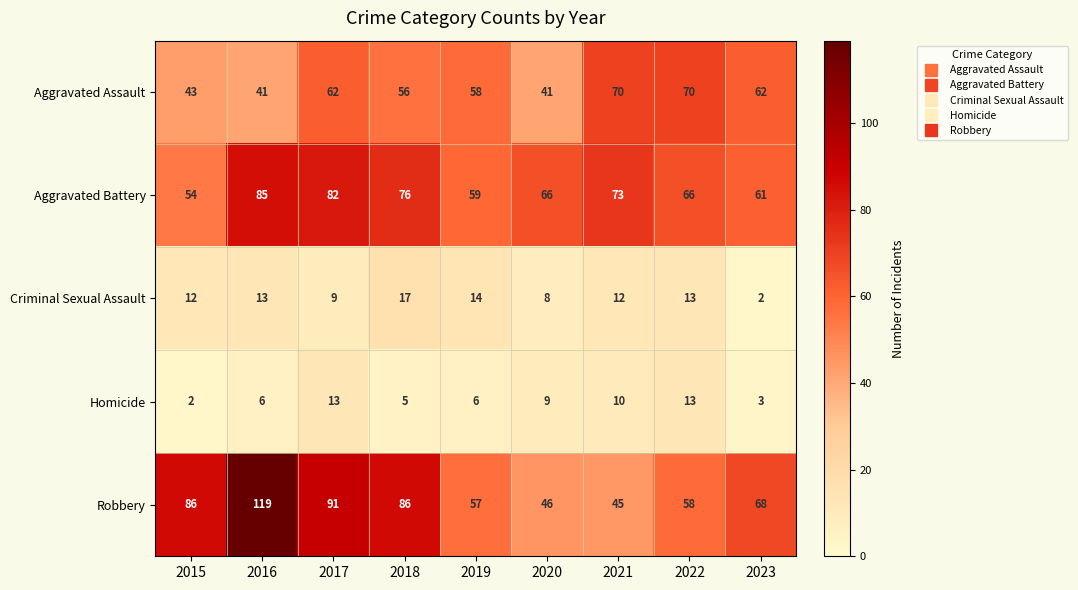

Which series has the largest range (max minus min)?

Robbery